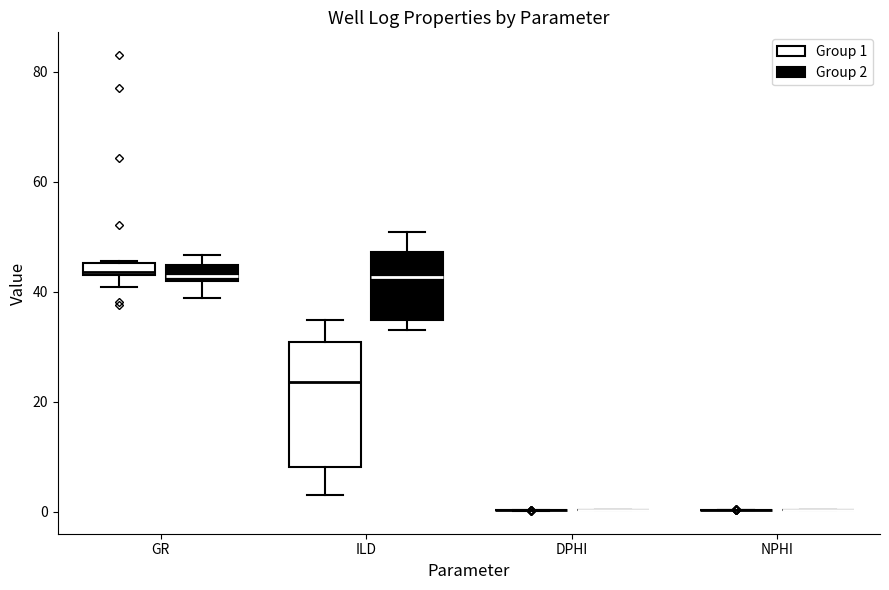

Where does the upper whisker of the box for ILD (Group 1) end on the y-axis? The values are not printed on the chart, so give them approximately, as read against the axis.

34